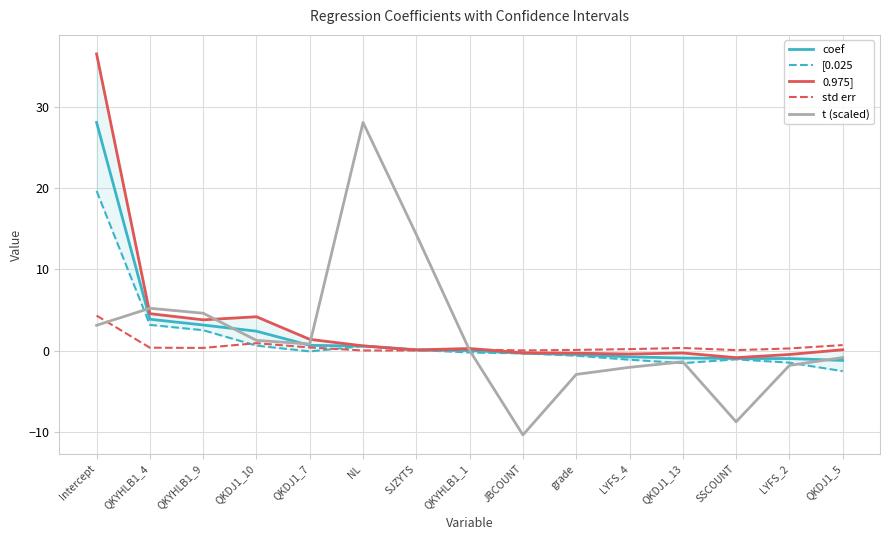

At how many categories does at least one series exceed 9?

3